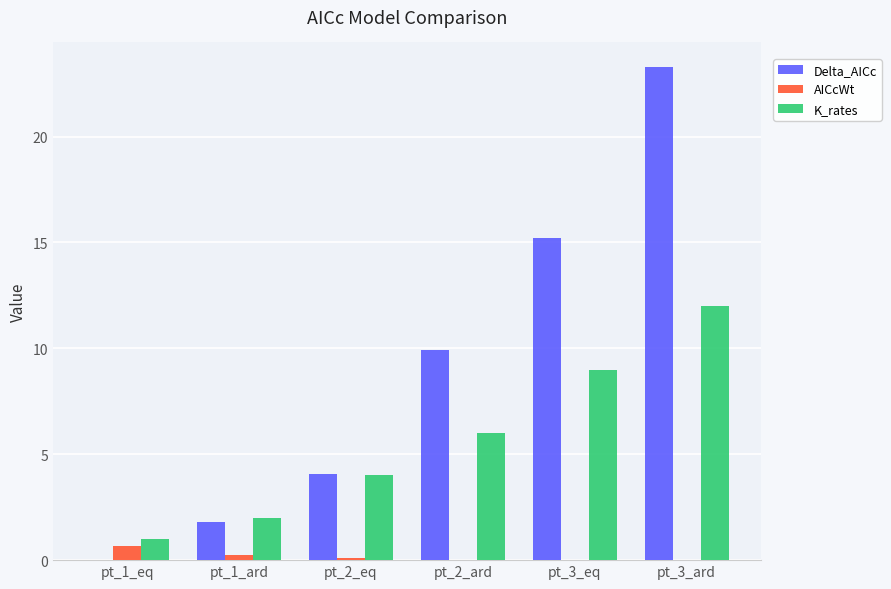

Which series changed the most between pt_2_ard and pt_3_ard?

Delta_AICc